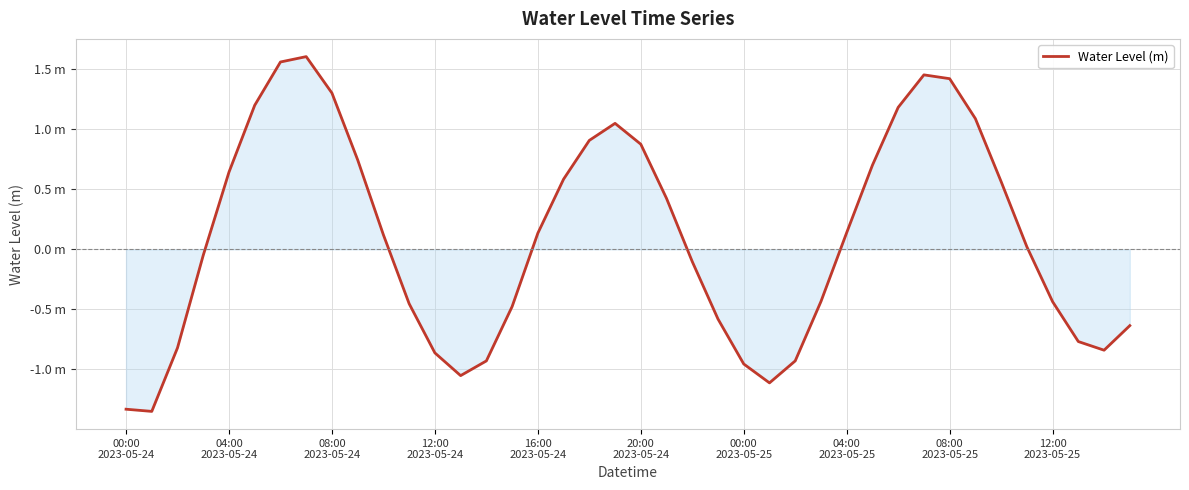

How many points are lower than both their immediate neighbors (excluding endpoints)?

4